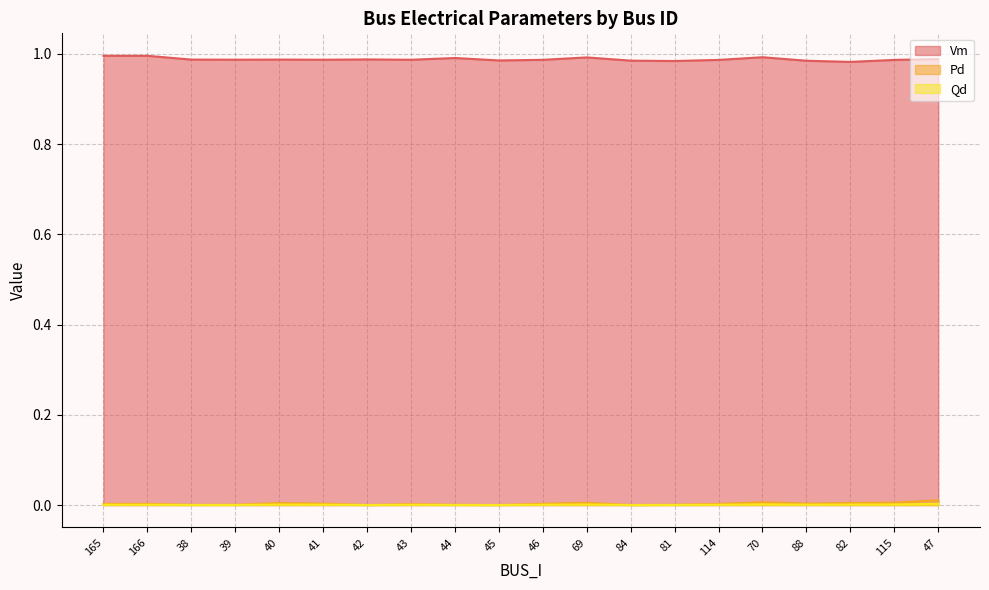

What is the total value across all series at 81?

1.0